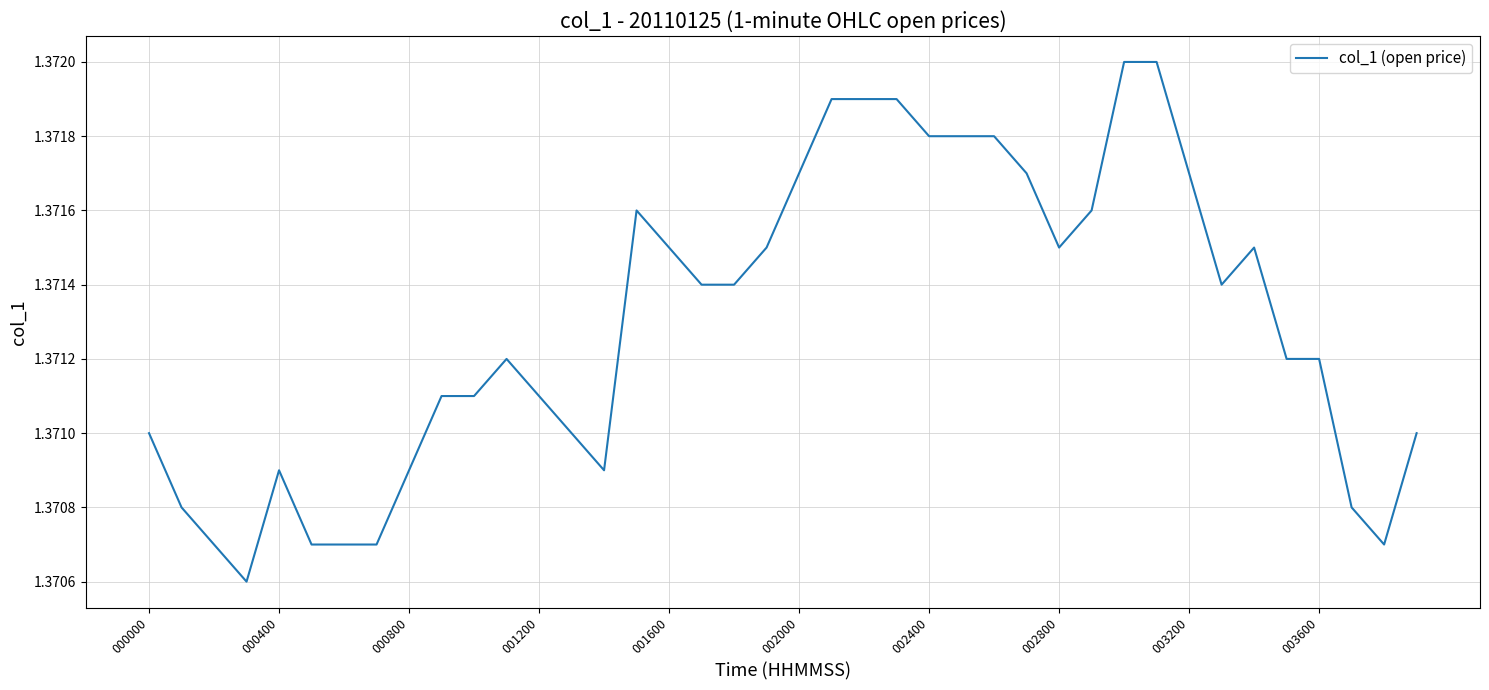

At which category does the data reach its first local peak?

000400